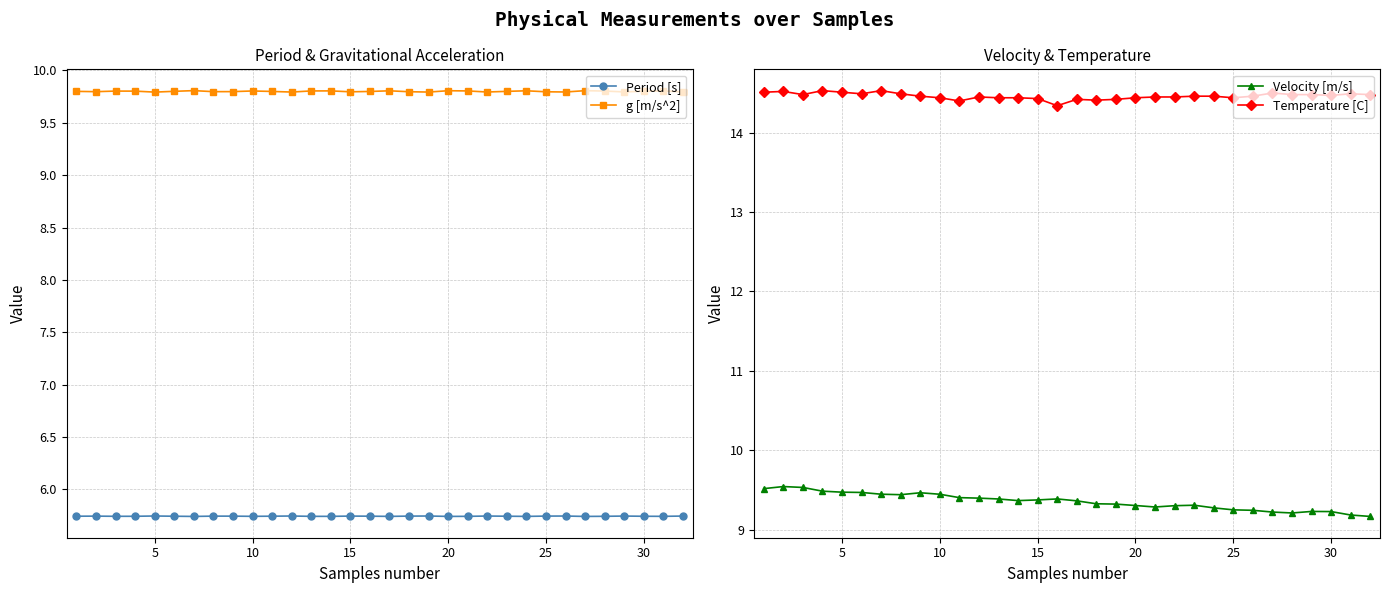

The Period [s] series shows 5.7 at 30. True or false?

True